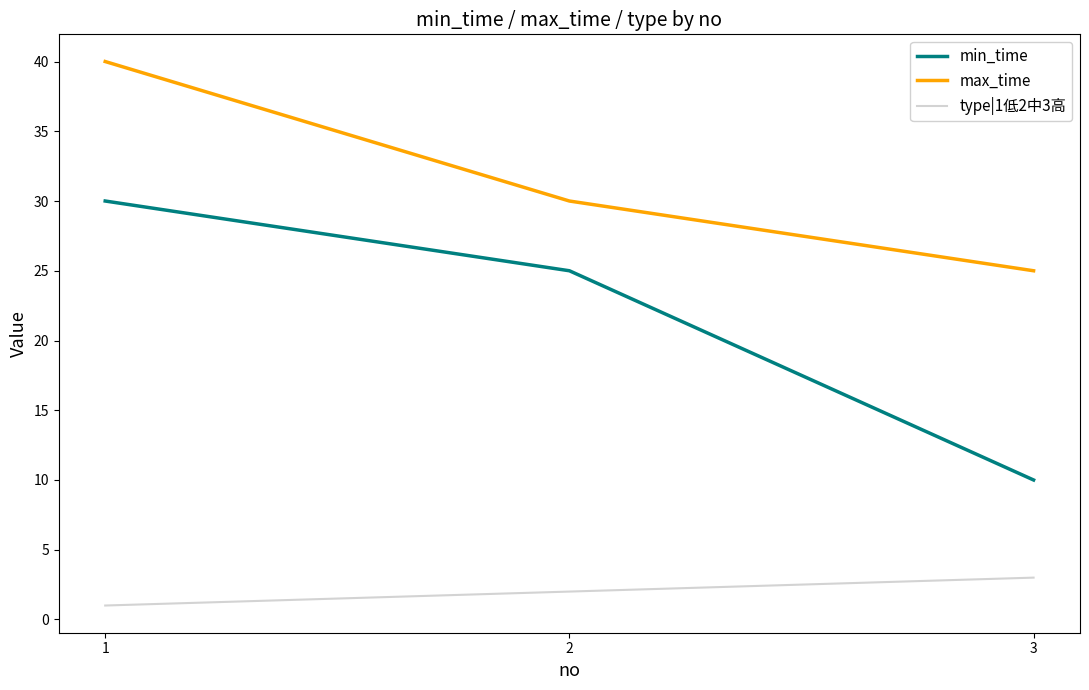

What is the minimum value shown in the chart?

1